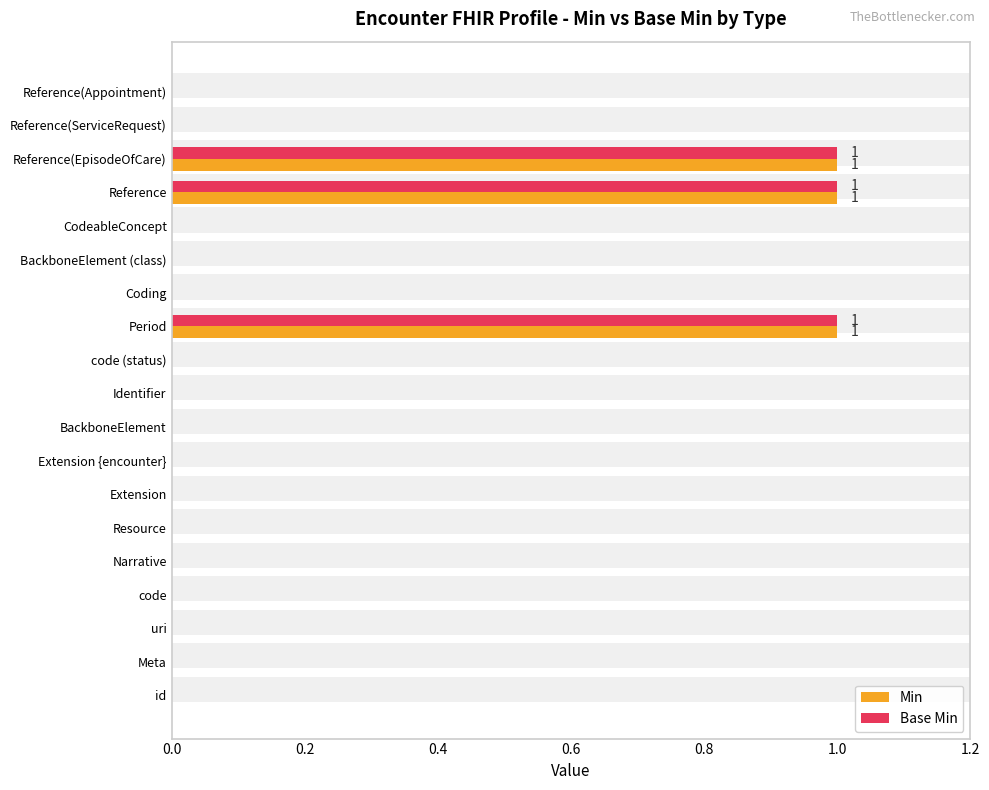

What is the difference between the second highest and minimum values in the Base Min series?

1